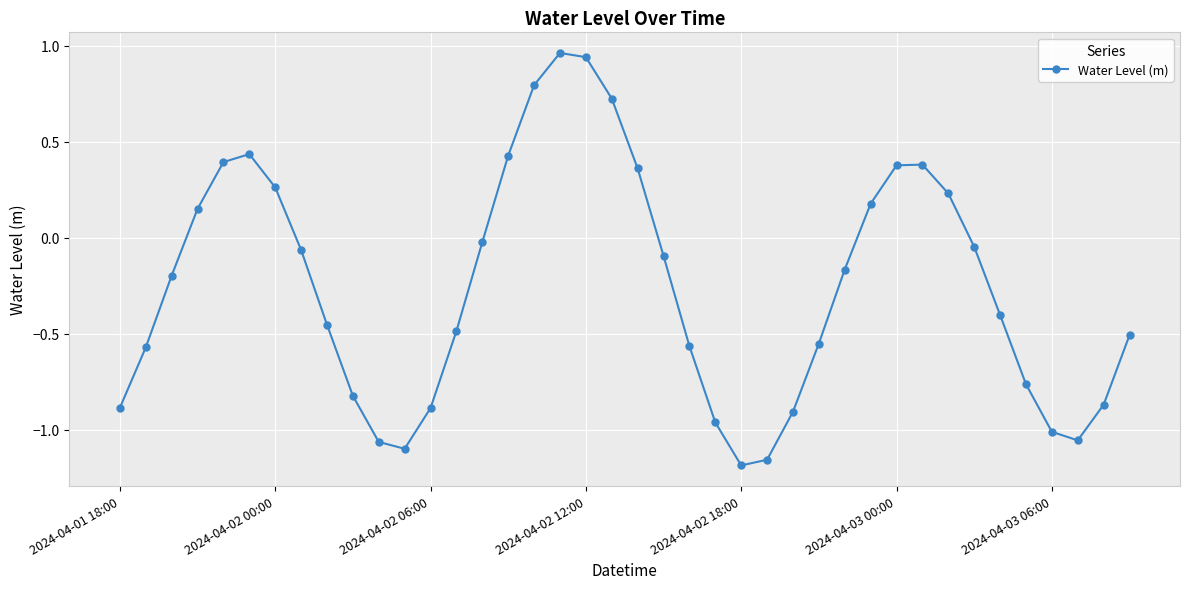

What is the difference between the second highest and second lowest values?

2.1